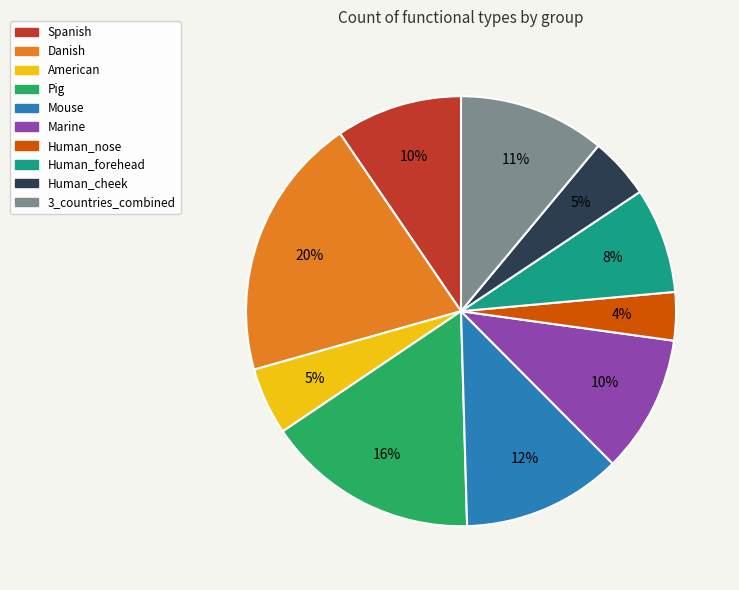

To the nearest percent, what is the average slice percentage?

10%